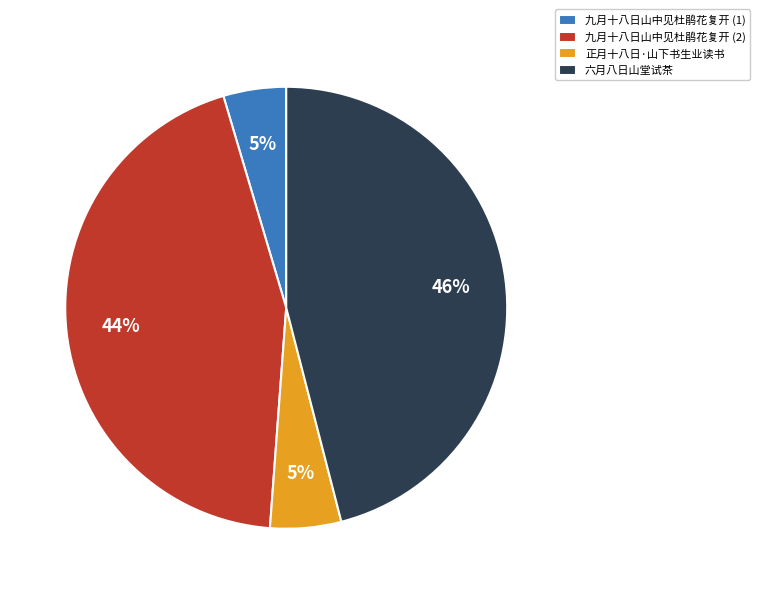

Do 六月八日山堂试茶 and 九月十八日山中见杜鹃花复开 (2) together represent more than half of the pie?

Yes